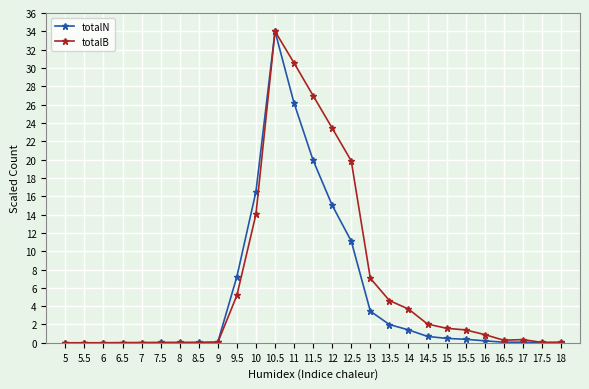

At which category is the sum across all series the highest?

10.5